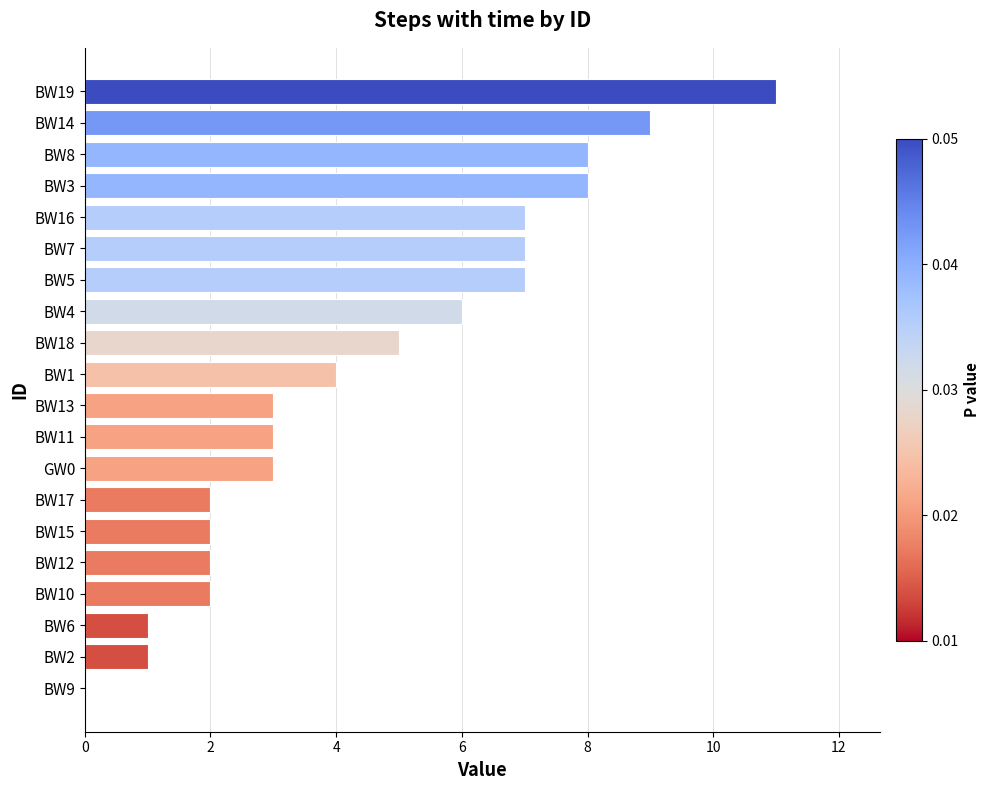

Which label corresponds to the largest value in the chart?

BW19